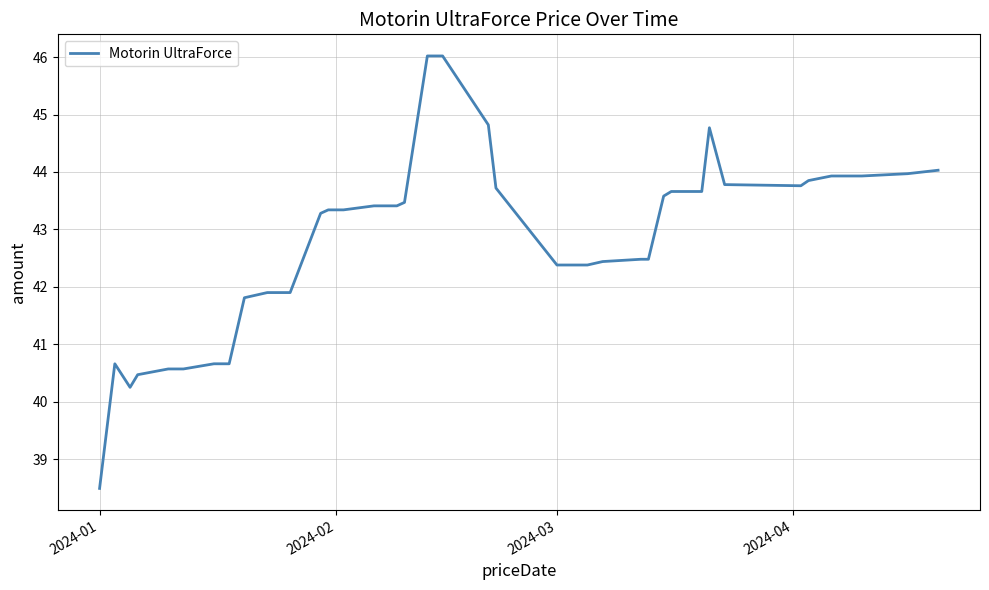

What is the smallest value displayed?

38.5